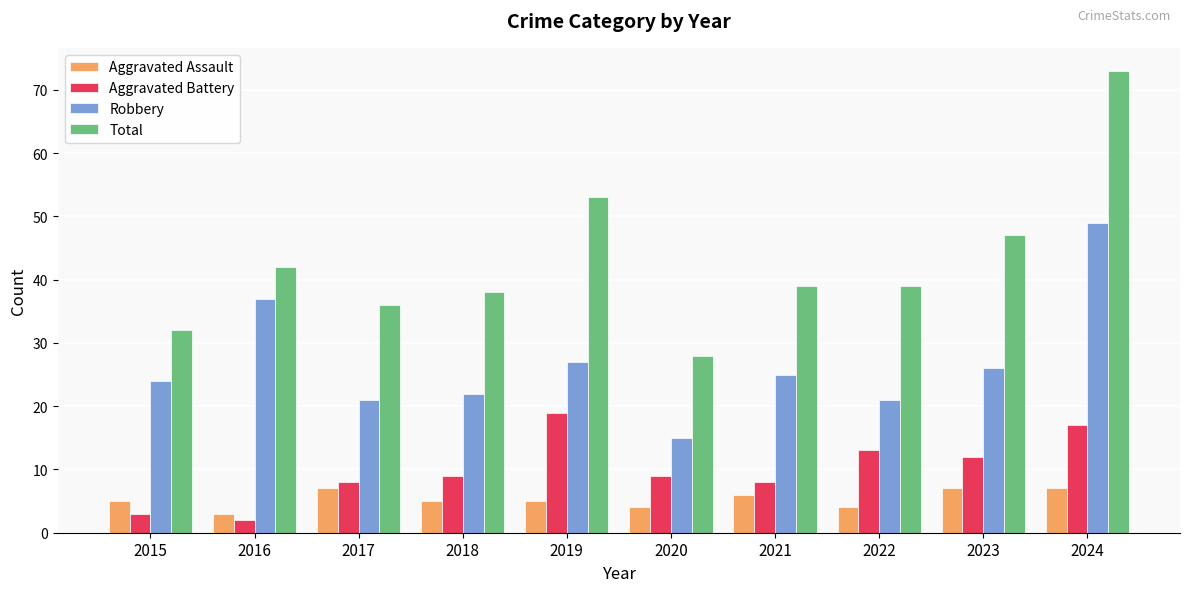

Reading right to left, list all the values displayed in this chart.

Aggravated Assault: 2024=7	2023=7	2022=4	2021=6	2020=4	2019=5	2018=5	2017=7	2016=3	2015=5
Aggravated Battery: 2024=17	2023=12	2022=13	2021=8	2020=9	2019=19	2018=9	2017=8	2016=2	2015=3
Robbery: 2024=49	2023=26	2022=21	2021=25	2020=15	2019=27	2018=22	2017=21	2016=37	2015=24
Total: 2024=73	2023=47	2022=39	2021=39	2020=28	2019=53	2018=38	2017=36	2016=42	2015=32